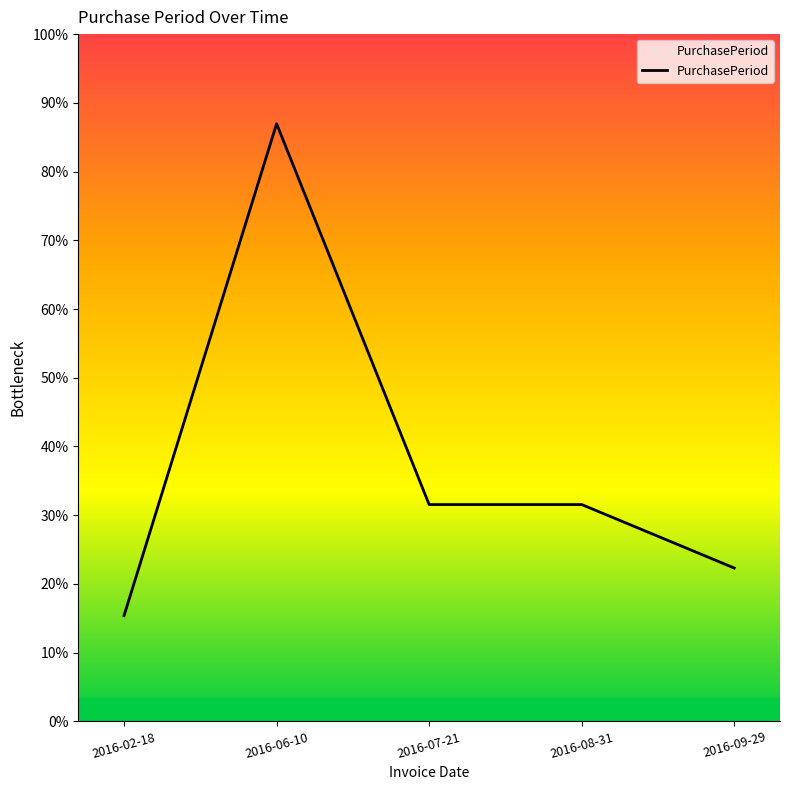

How many points are higher than both their immediate neighbors (excluding endpoints)?

1